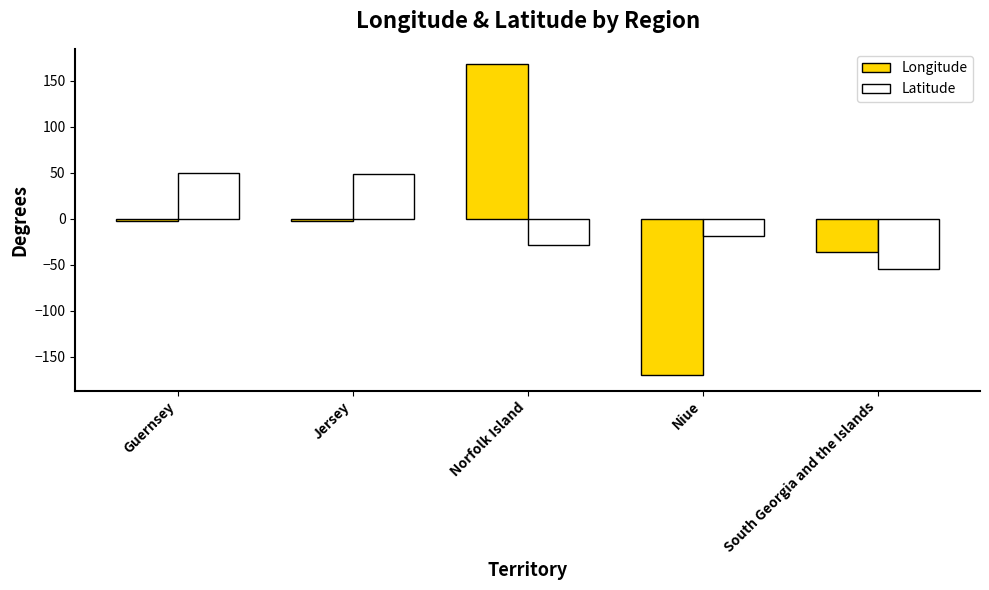

Read the Longitude value at Norfolk Island.

168.0